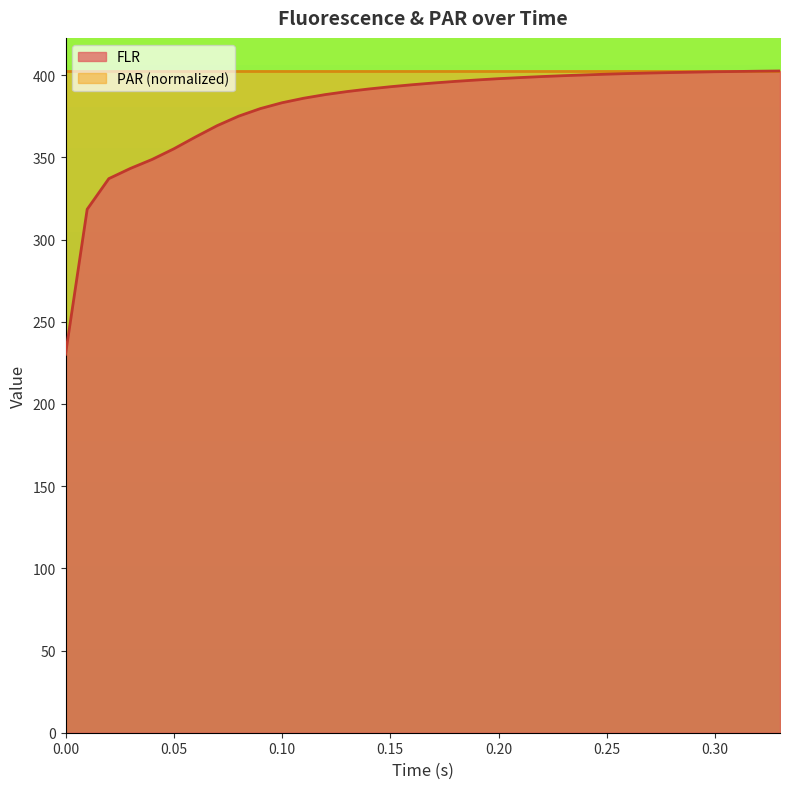

Which label corresponds to the largest value in the chart?

0.33